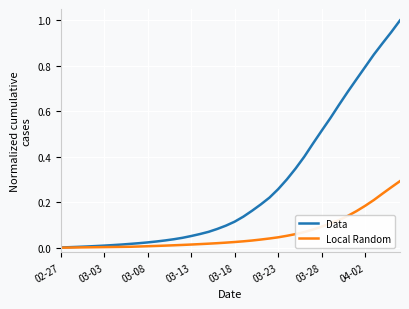

Which series has the largest total across all categories?

Data